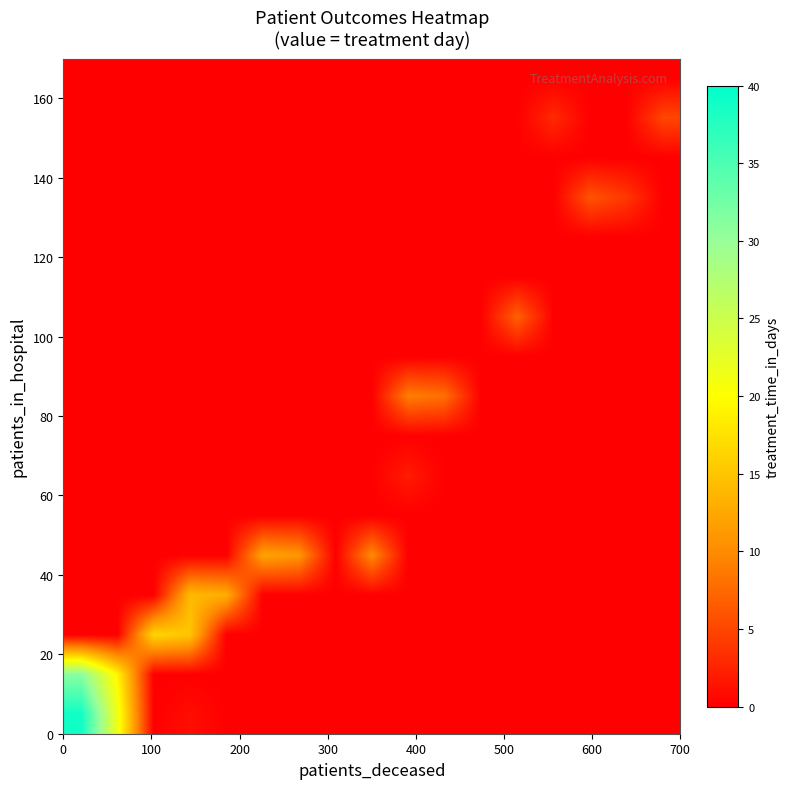

How many categories are shown in the chart?

17